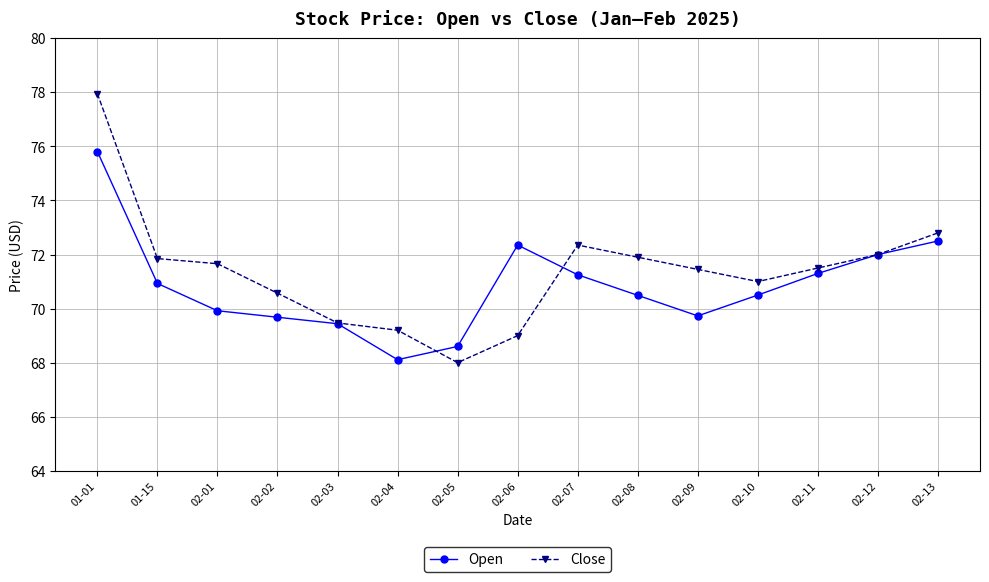

After their last crossing, which series has the higher values: Close or Open?

Close